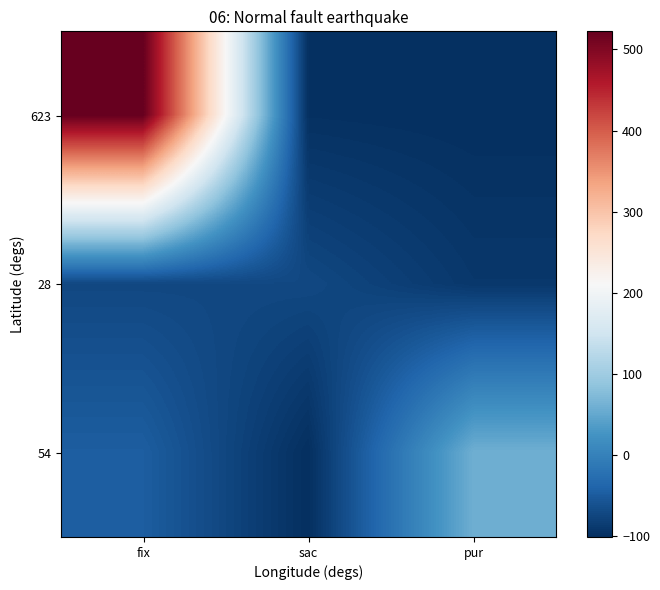

Rank the series by their average value, from lowest to highest.

28, 54, 623